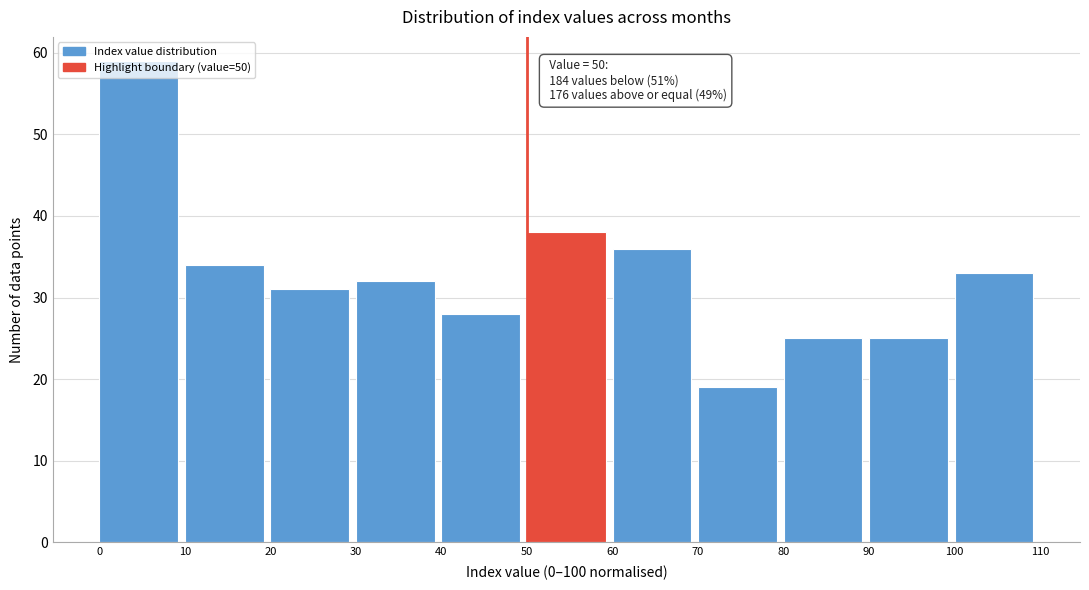

Over which range of the x-axis is the bar tallest?

0 to 10